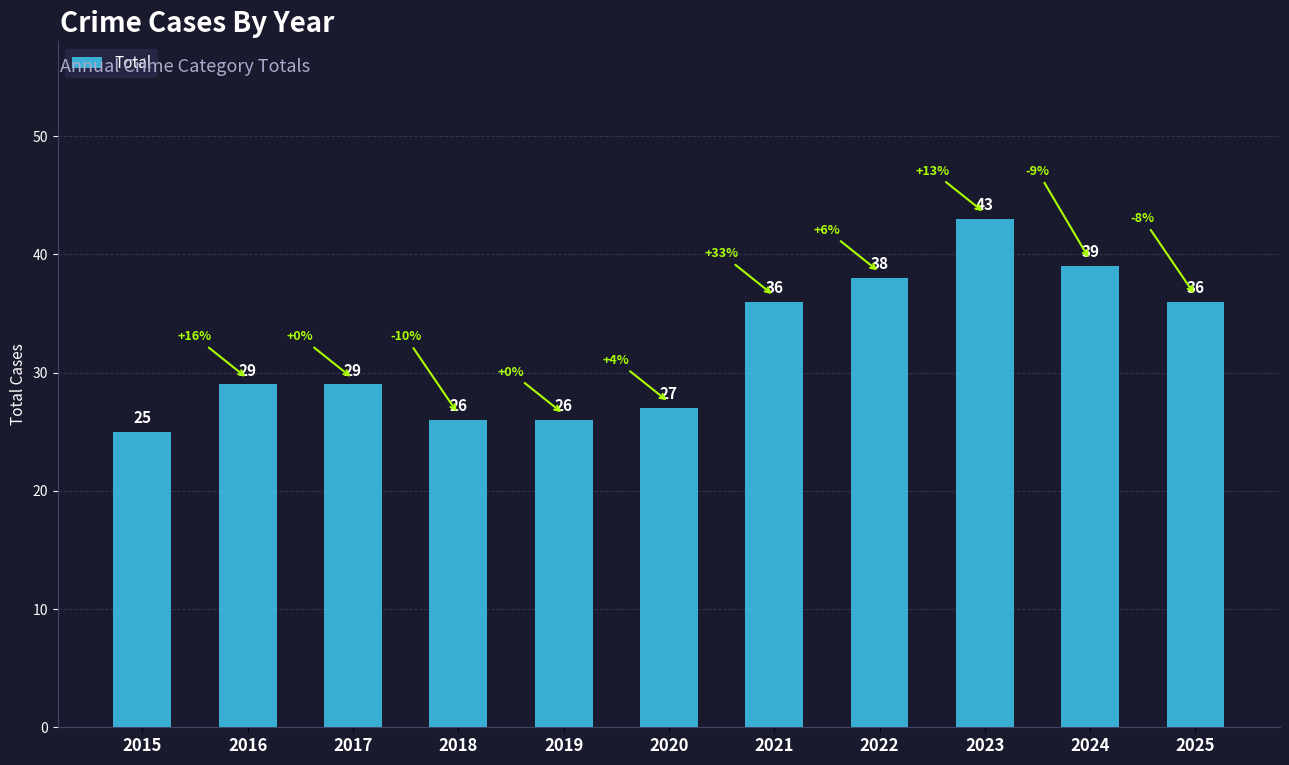

What is the value of the 9th bar from the left?

43